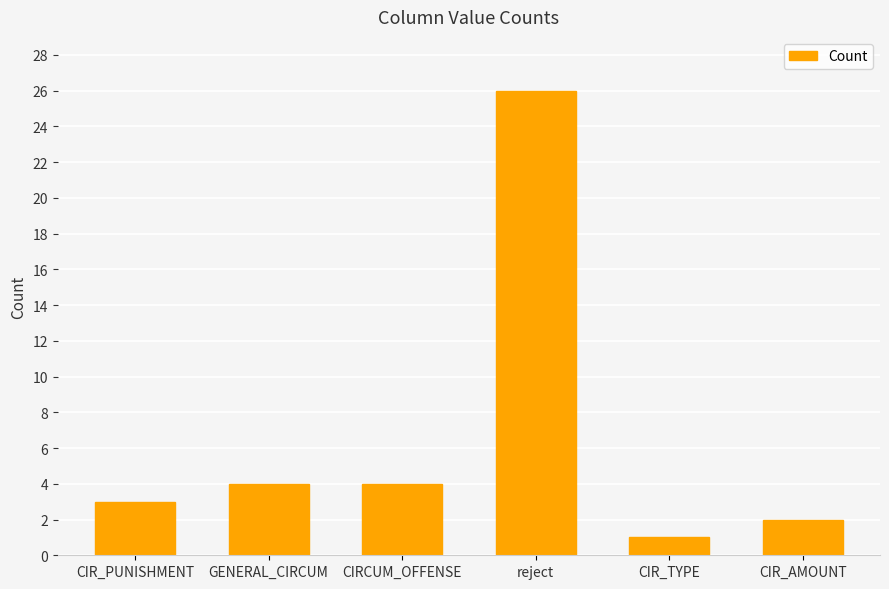

How many values are below 4?

3